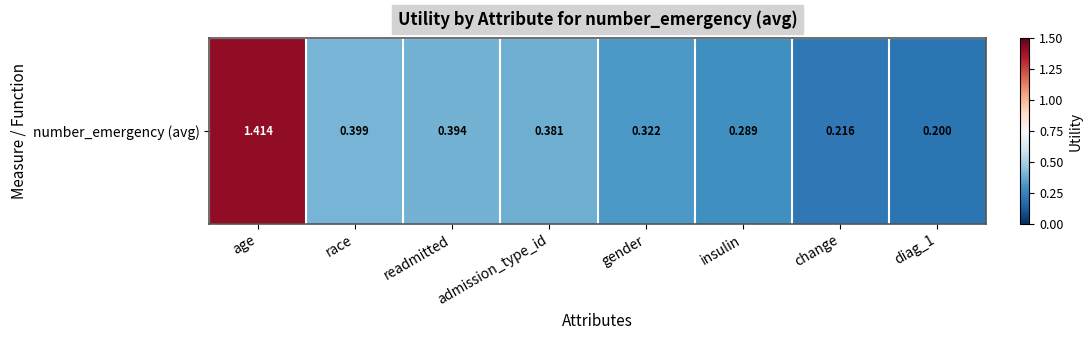

The chart shows a value of 0.1 at gender. True or false?

False